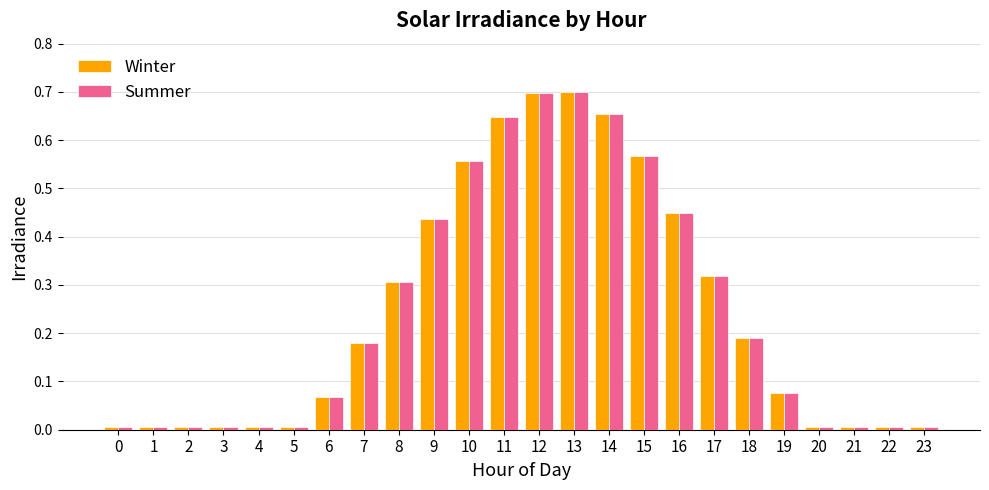

Is it true that Summer equals 0.1 at 18?

False